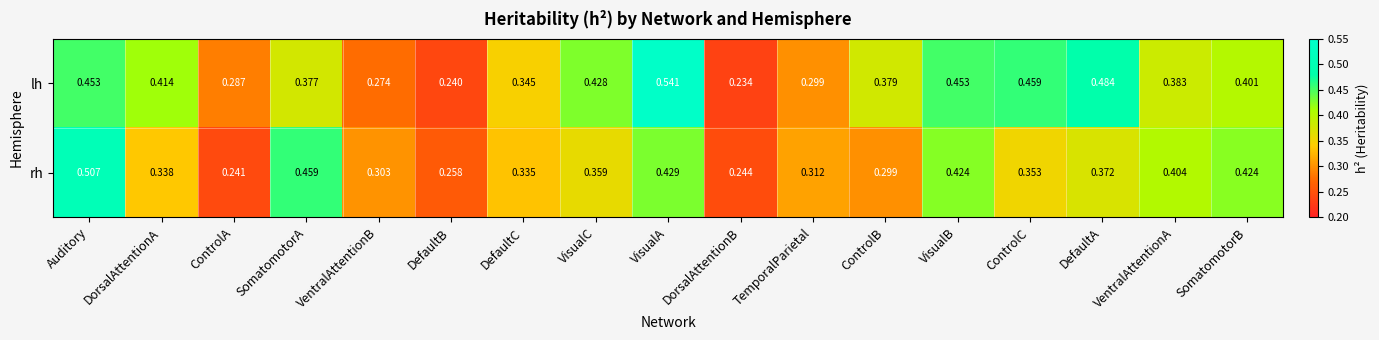

At which label does rh reach its peak?

Auditory